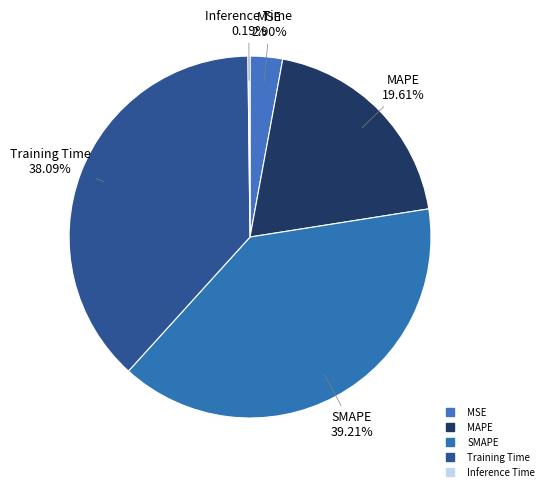

Combined, do Inference Time and MSE account for over 50%?

No